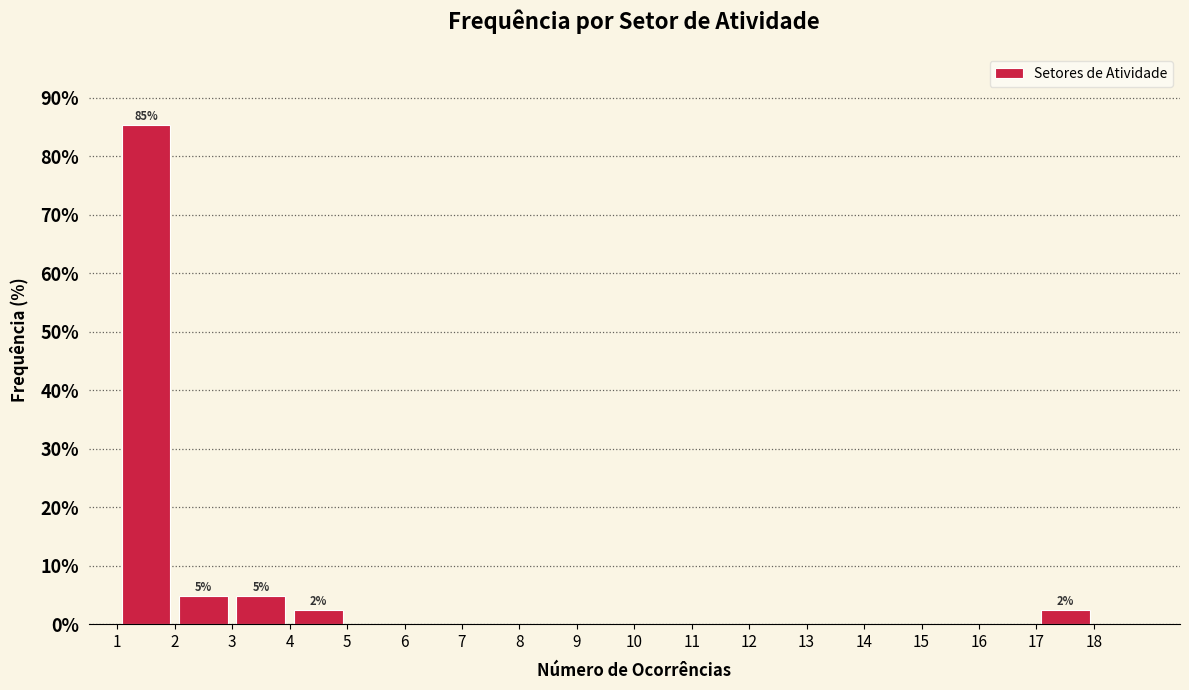

Over which range of the x-axis is the bar tallest?

1 to 2